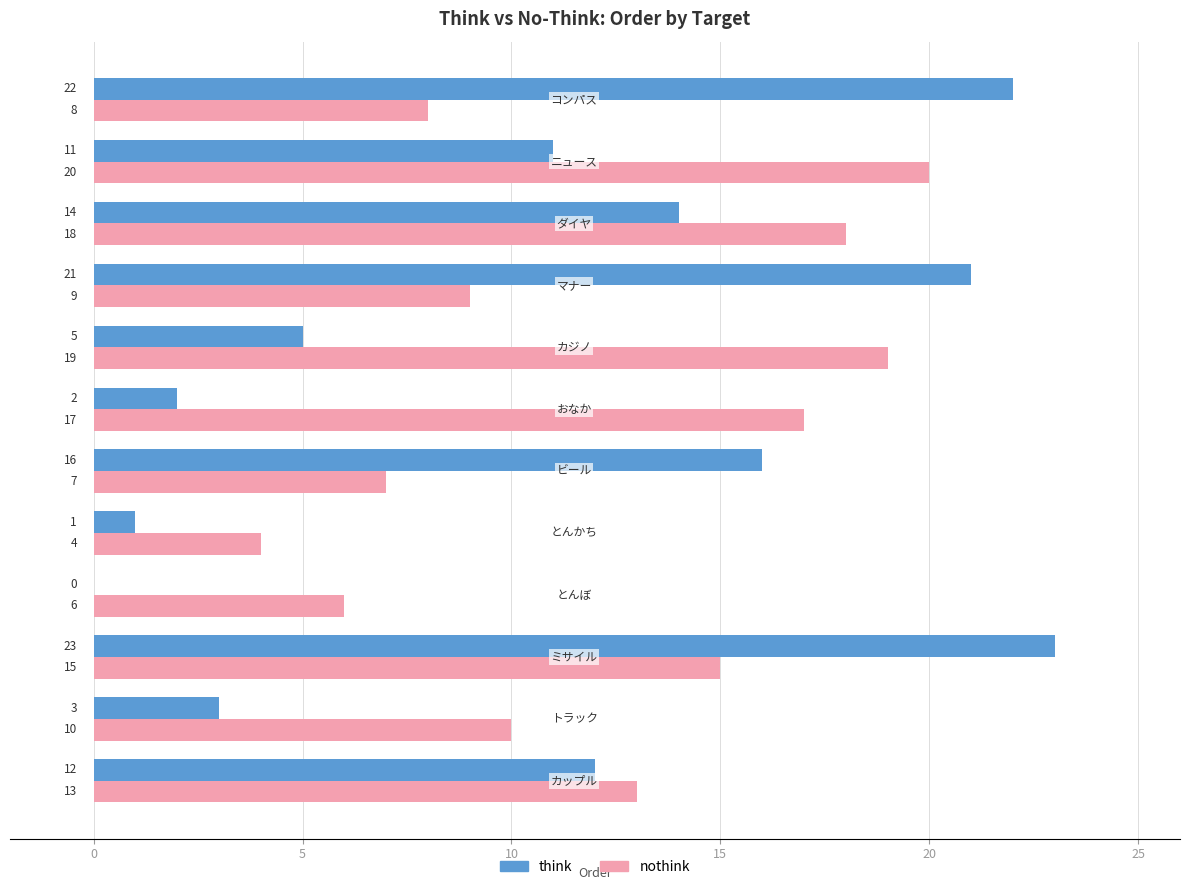

Which series has the largest total across all categories?

nothink